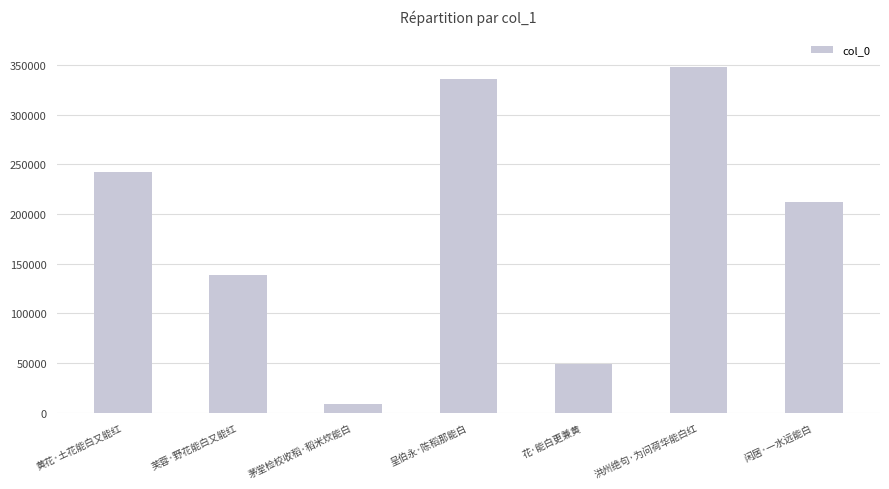

Which label corresponds to the largest value in the chart?

洪州绝句·为问荷华能白红